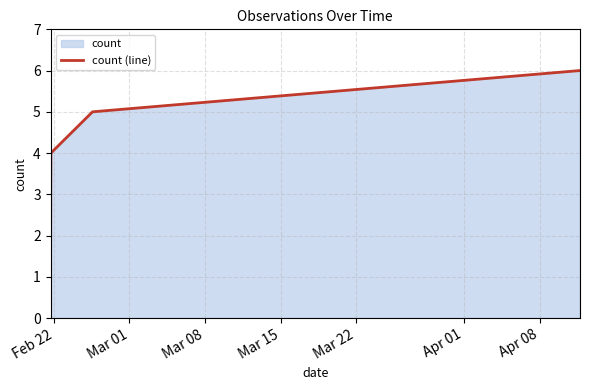

True or false: there are more than 2 points higher than both neighbors.

False